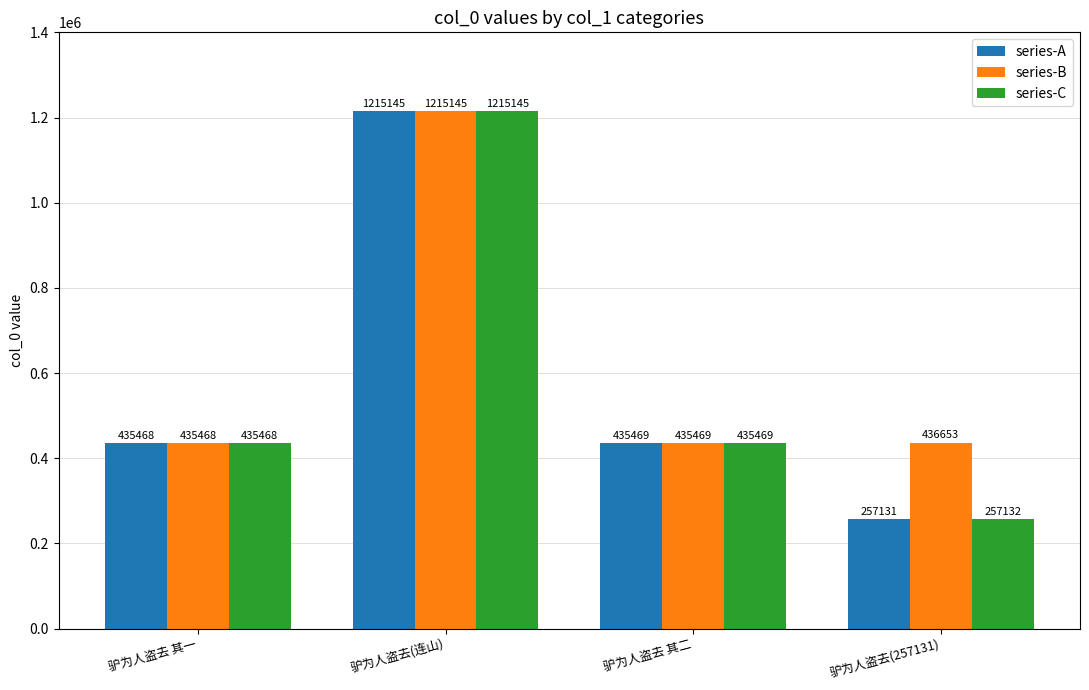

At how many categories does at least one series exceed 292792?

4